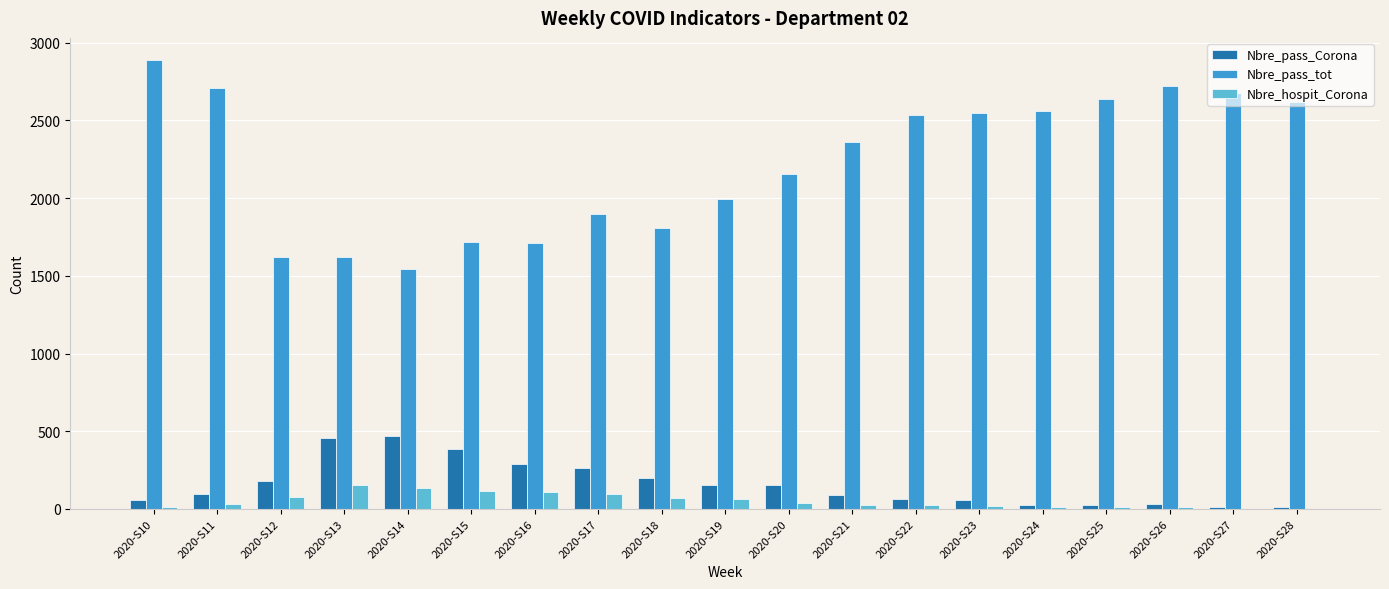

How many groups of bars are there?

19